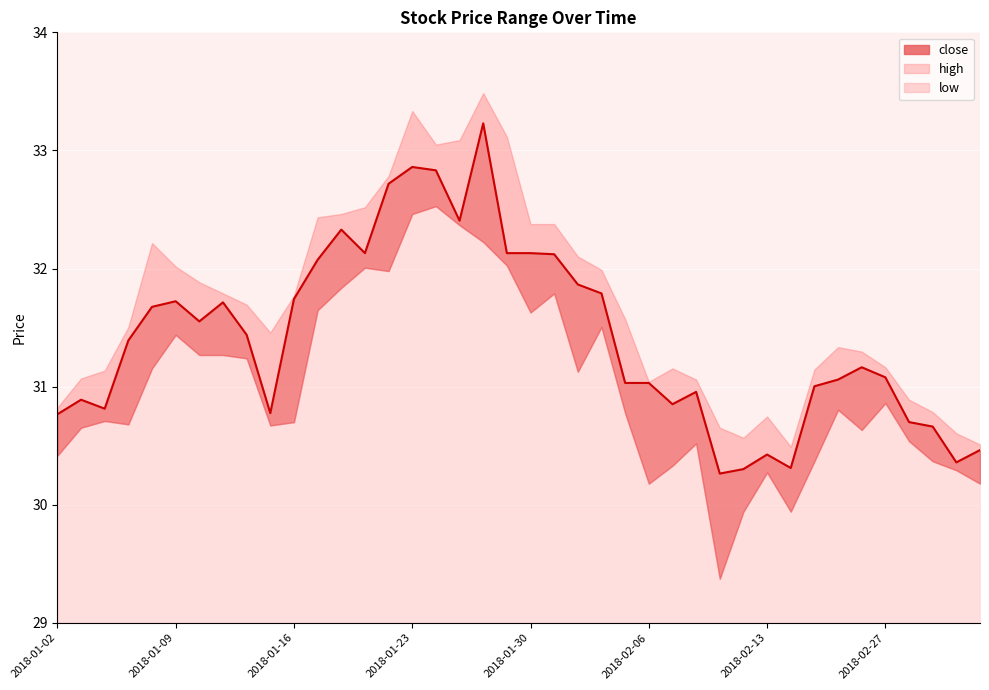

What is the label of the 18th point from the left?

2018-01-25